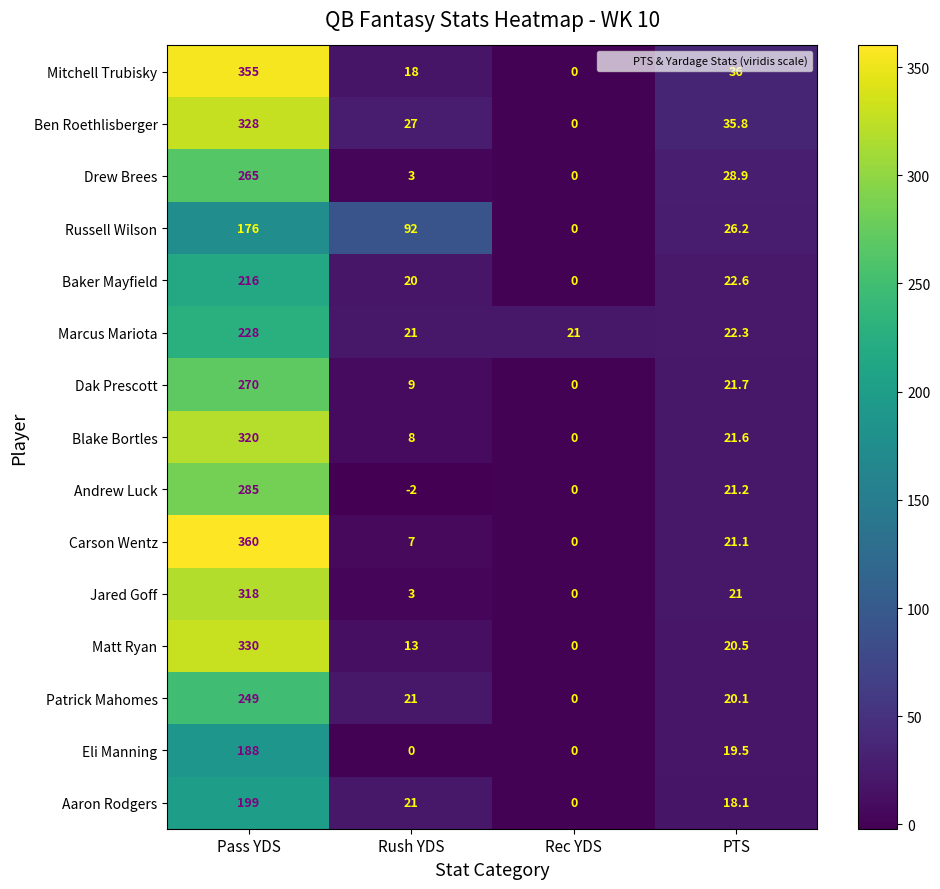

What is the greatest value displayed?

360.0